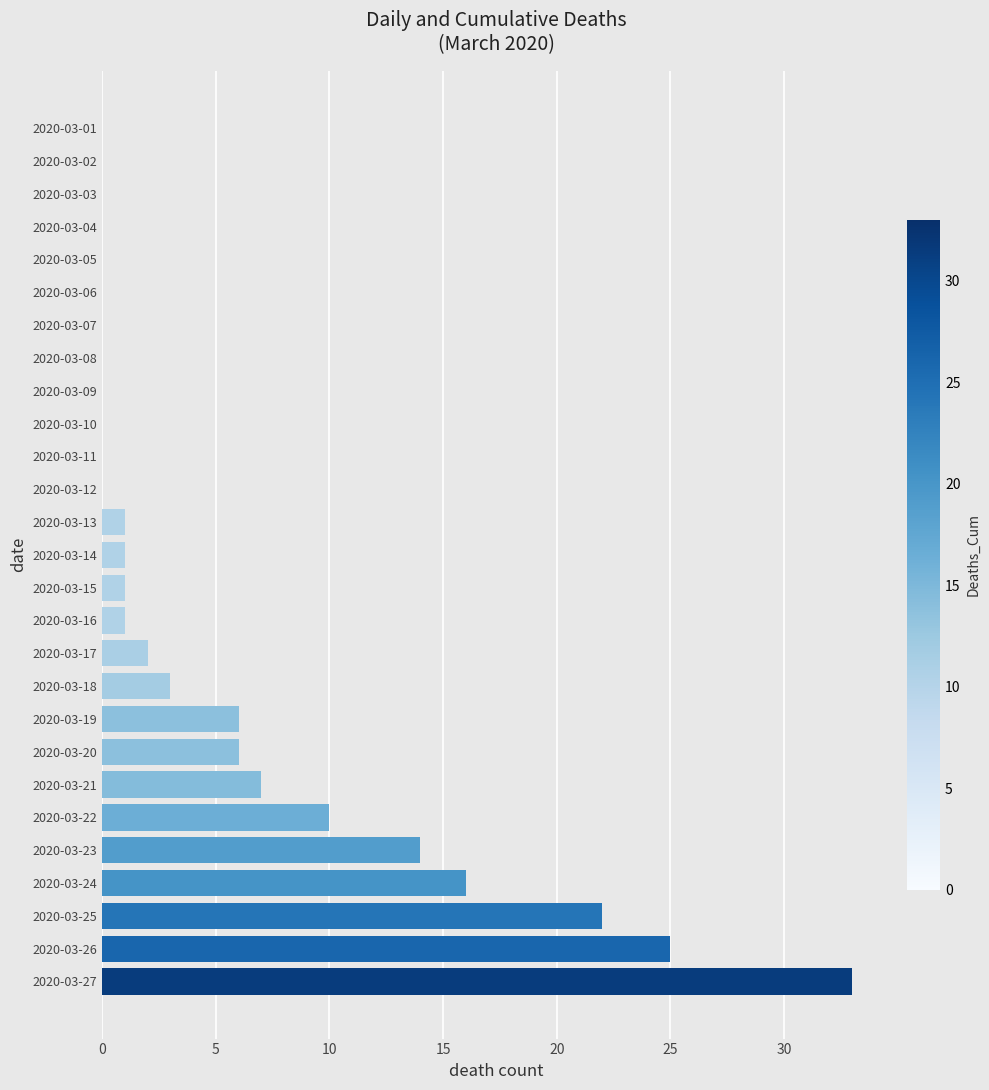

Reading bottom to top, what are all the values shown in this chart?

2020-03-27=33	2020-03-26=25	2020-03-25=22	2020-03-24=16	2020-03-23=14	2020-03-22=10	2020-03-21=7	2020-03-20=6	2020-03-19=6	2020-03-18=3	2020-03-17=2	2020-03-16=1	2020-03-15=1	2020-03-14=1	2020-03-13=1	2020-03-12=0	2020-03-11=0	2020-03-10=0	2020-03-09=0	2020-03-08=0	2020-03-07=0	2020-03-06=0	2020-03-05=0	2020-03-04=0	2020-03-03=0	2020-03-02=0	2020-03-01=0